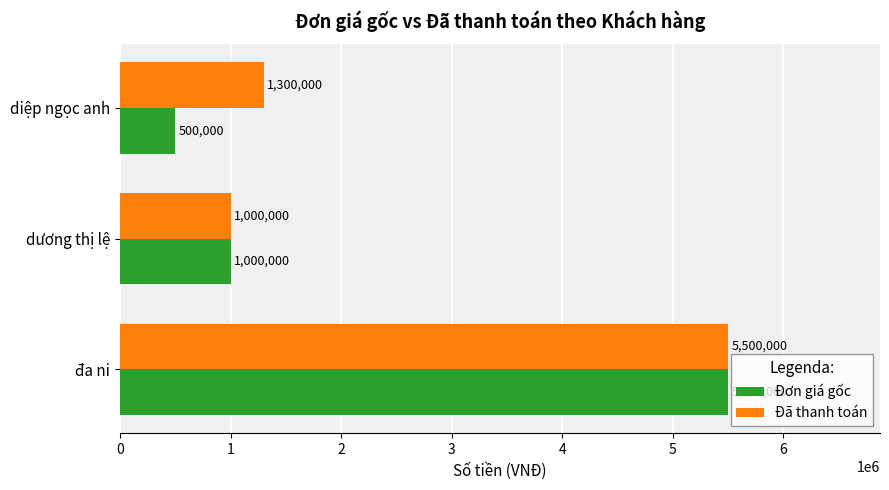

Which category has the highest value in the Đơn giá gốc series?

đa ni